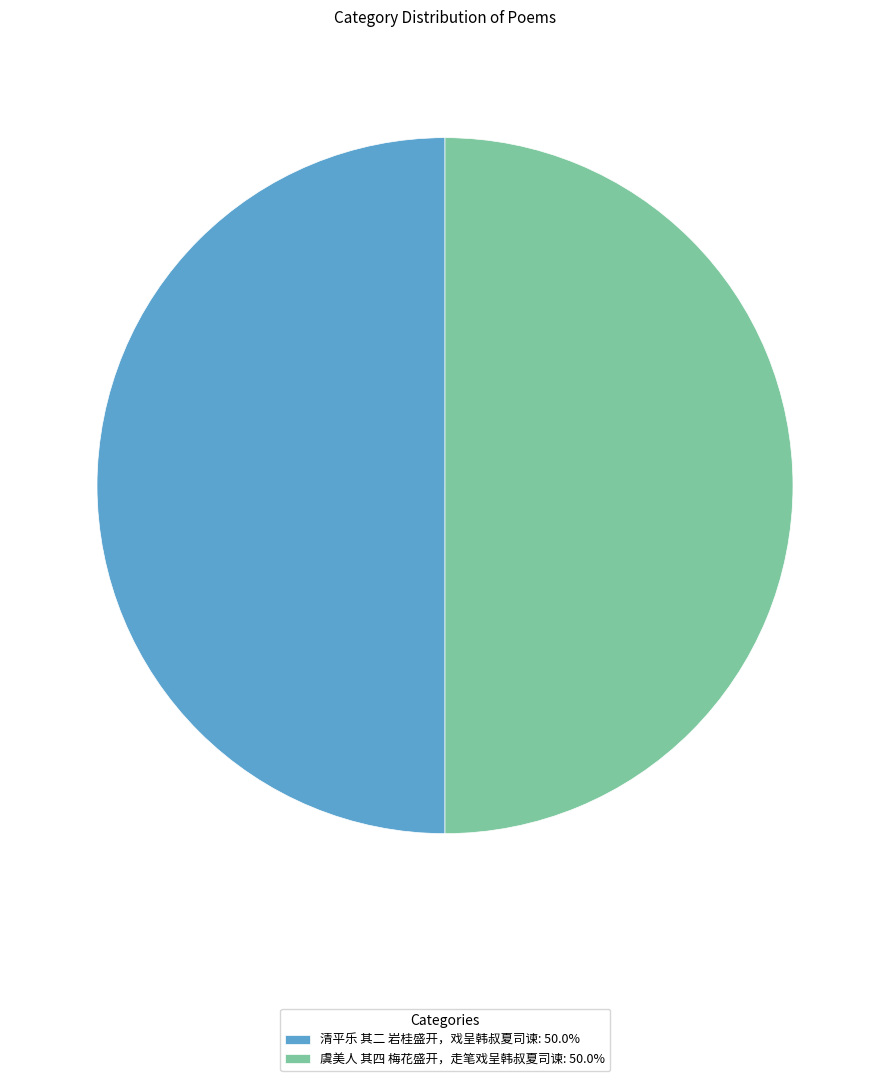

Approximately how many times larger is the value at 清平乐 其二 岩桂盛开，戏呈韩叔夏司谏: 50.0% compared to 虞美人 其四 梅花盛开，走笔戏呈韩叔夏司谏: 50.0%?

1.0